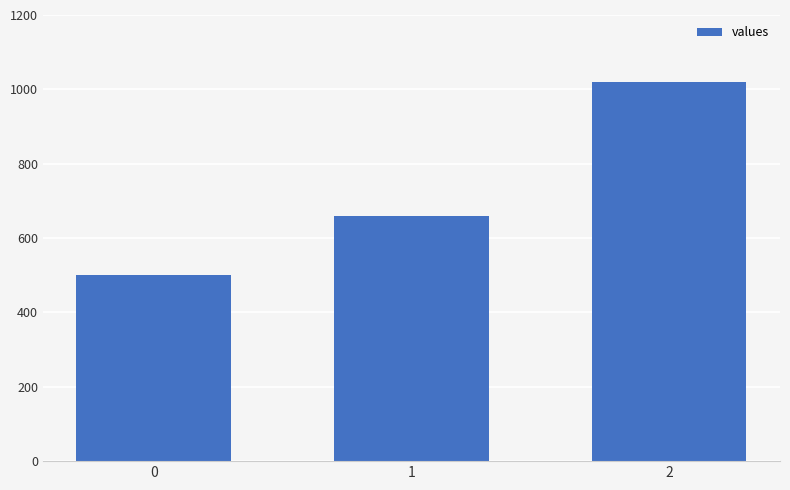

What is the difference between the values at 1 and 2?

360